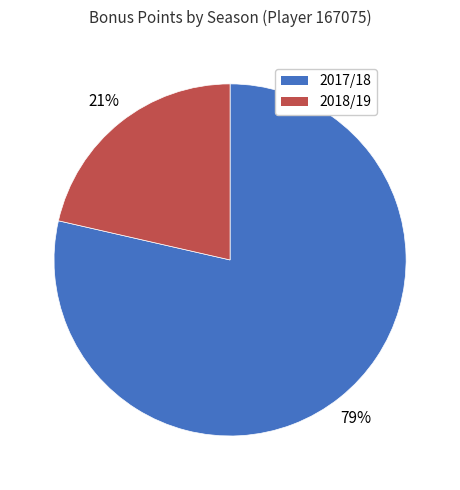

The 2018/19 slice represents 27% of the pie. True or false?

False